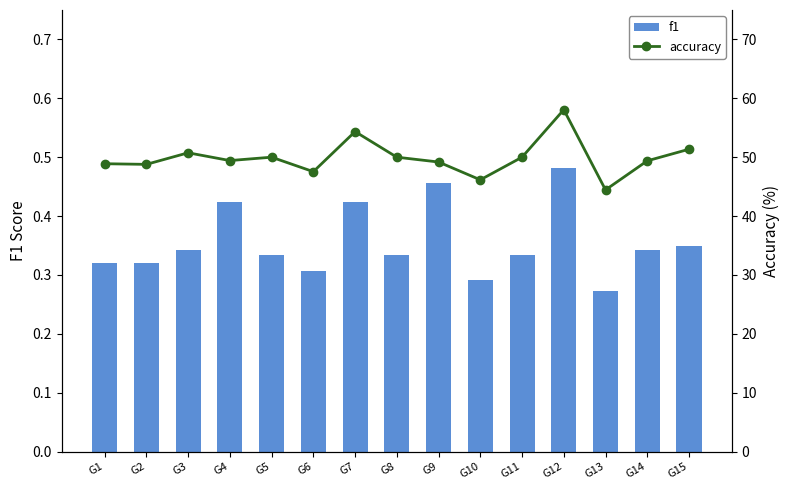

What is the minimum value for f1?

0.3